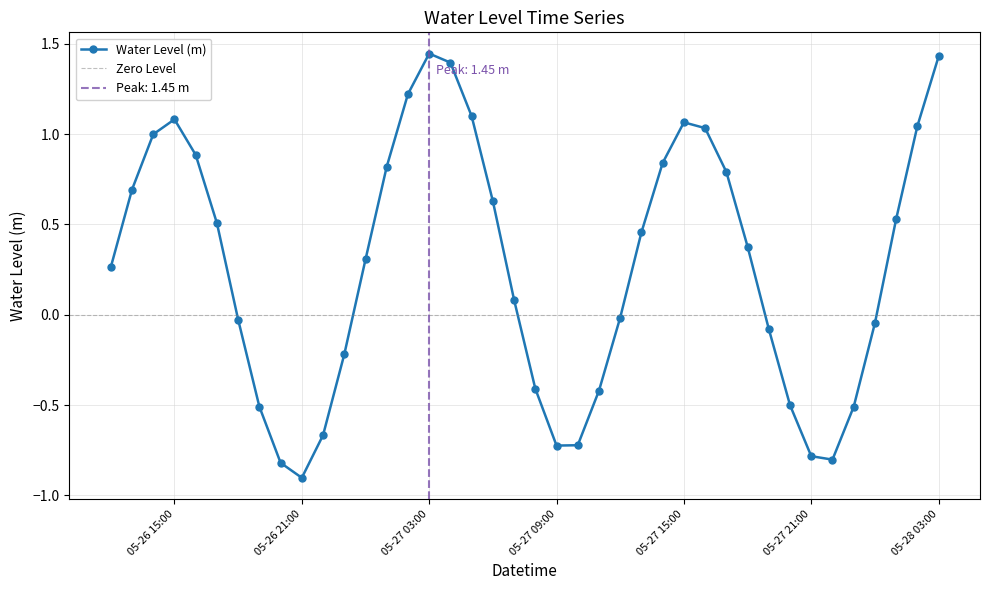

True or false: the data has more than 2 interior local peaks.

True